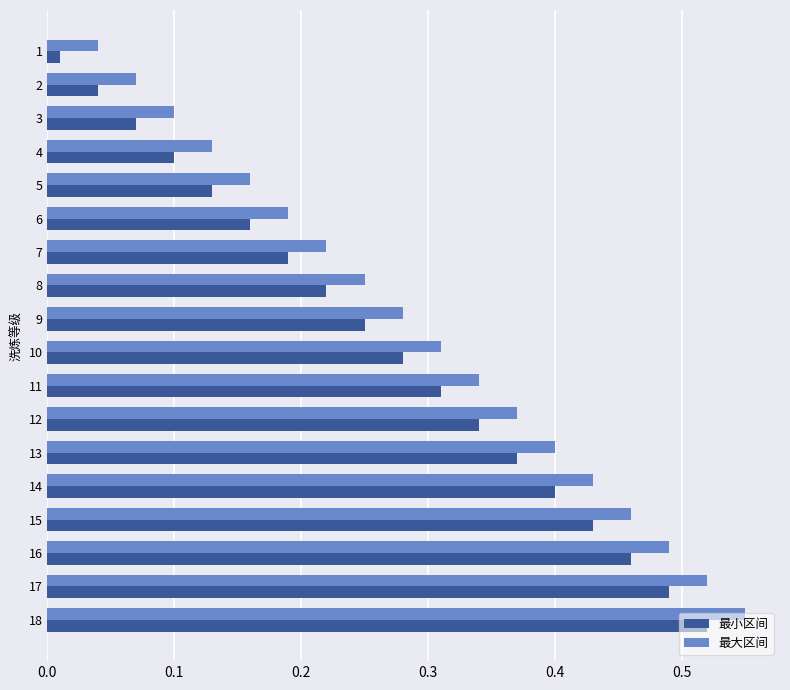

The value of 最小区间 at 14 is 0.4. True or false?

True